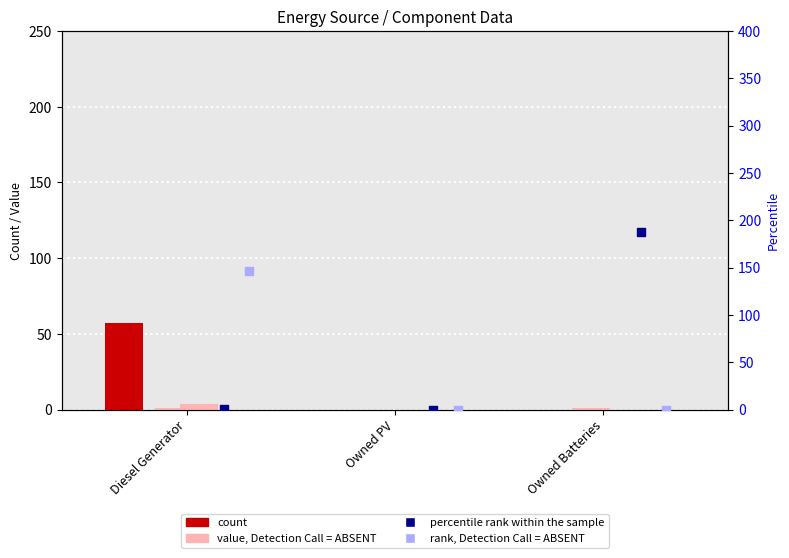

Which series has the widest spread of Y values?

percentile rank within the sample